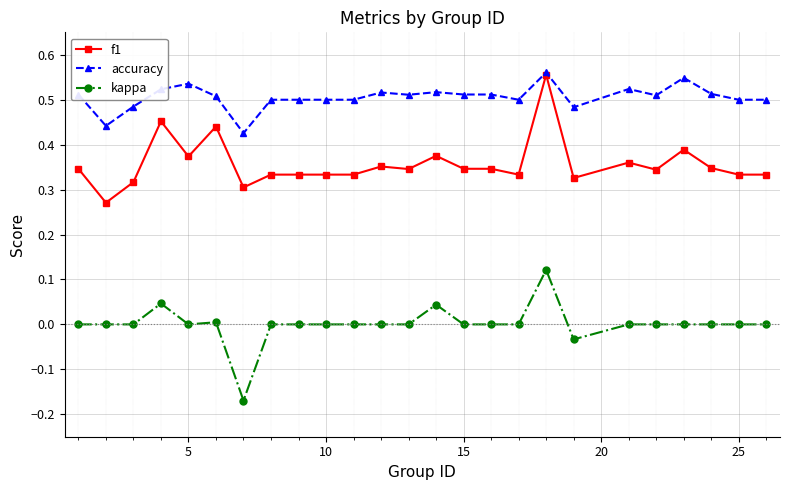

Which series has the largest total across all categories?

accuracy